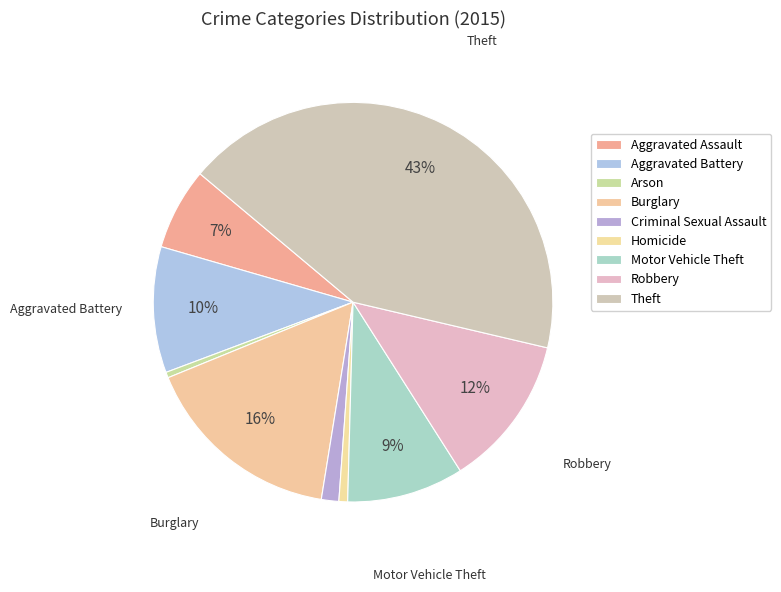

To the nearest percent, what percentage of the pie is Aggravated Assault?

7%